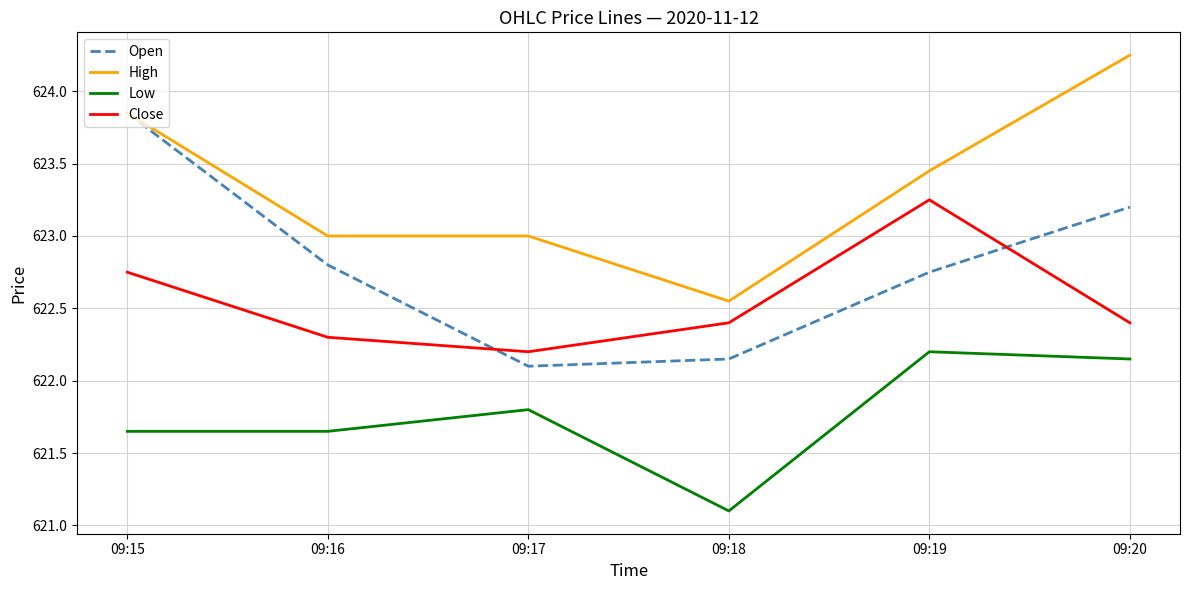

List the series in order of their overall mean, highest first.

High, Open, Close, Low